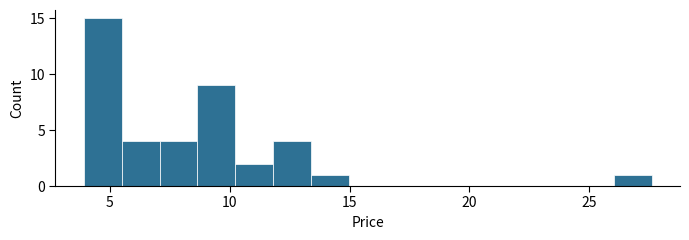

Around what value on the x-axis is the tallest bar? Give the approximate position of its centre, as read against the axis.

4.5